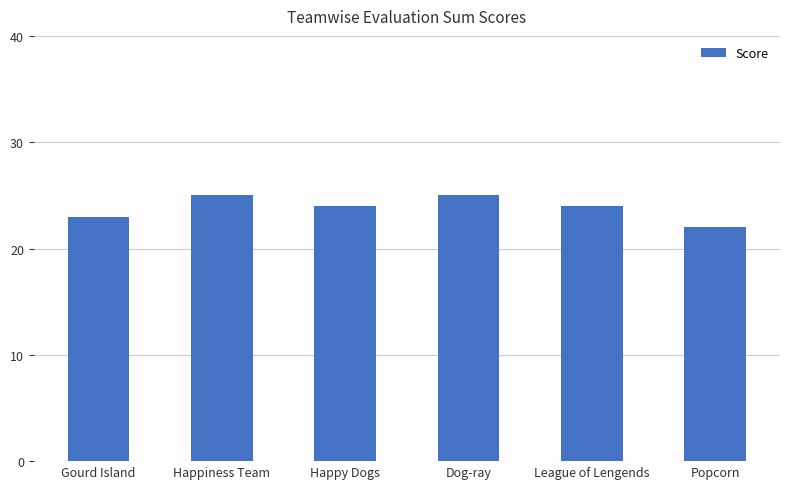

What is the value of the 1st bar from the left?

23